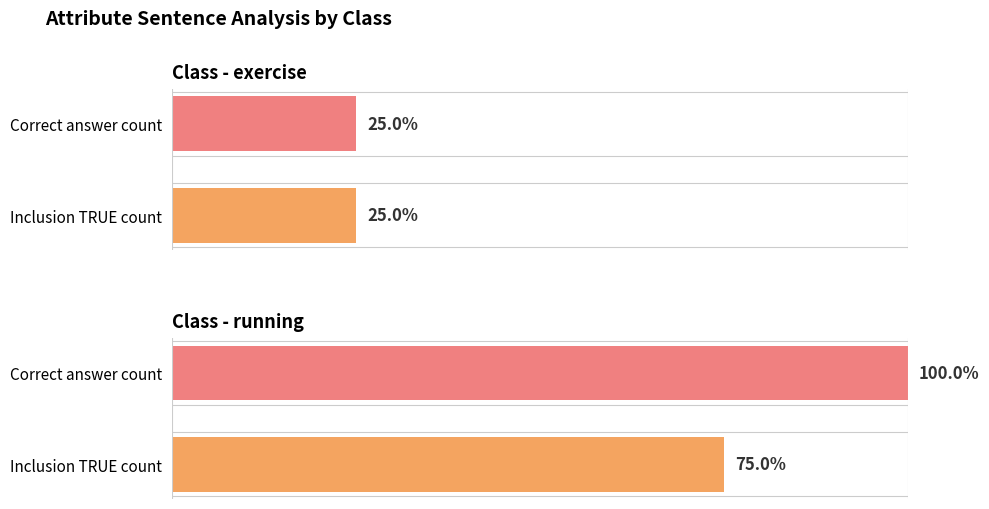

The value of inclusion at running/calories burnt is 0. True or false?

False